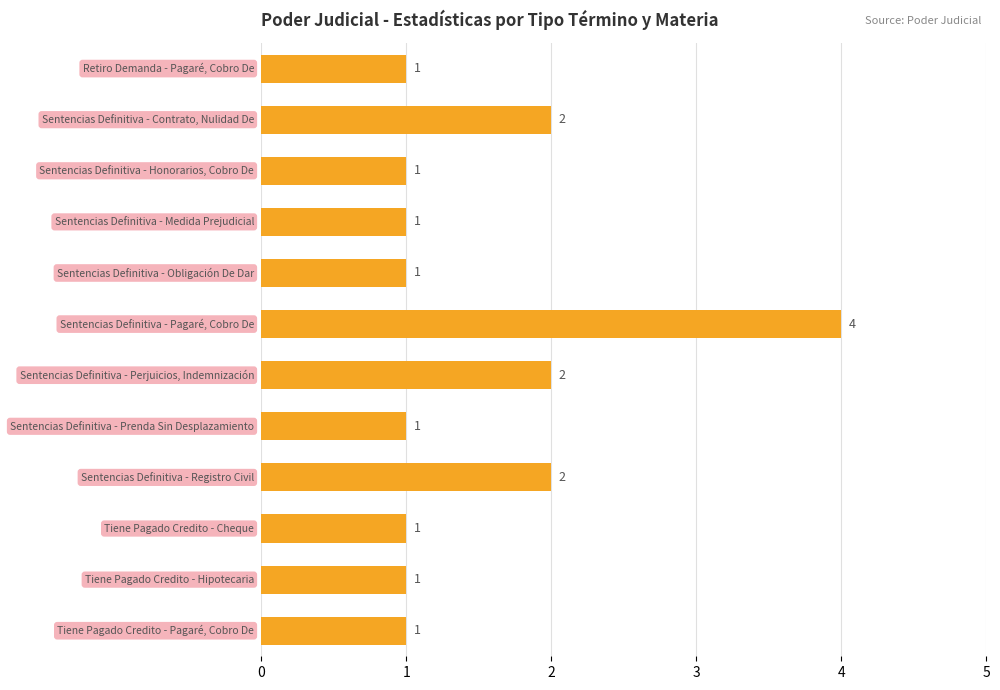

How many values are between 1 and 2?

11